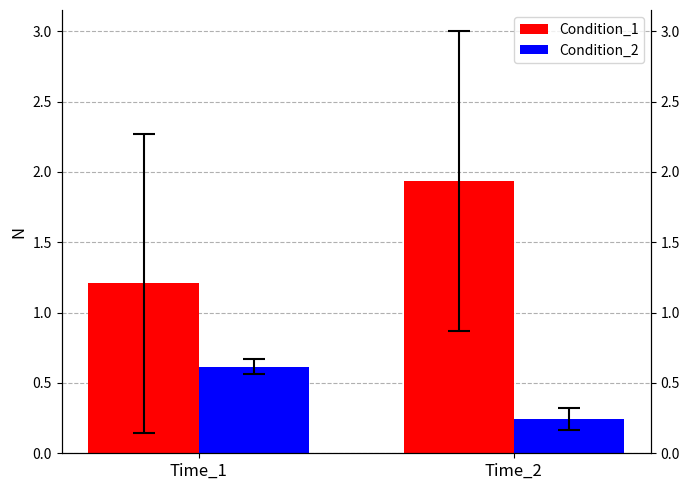

True or false: Condition_2 has a value of 0.2 at Time_2.

True